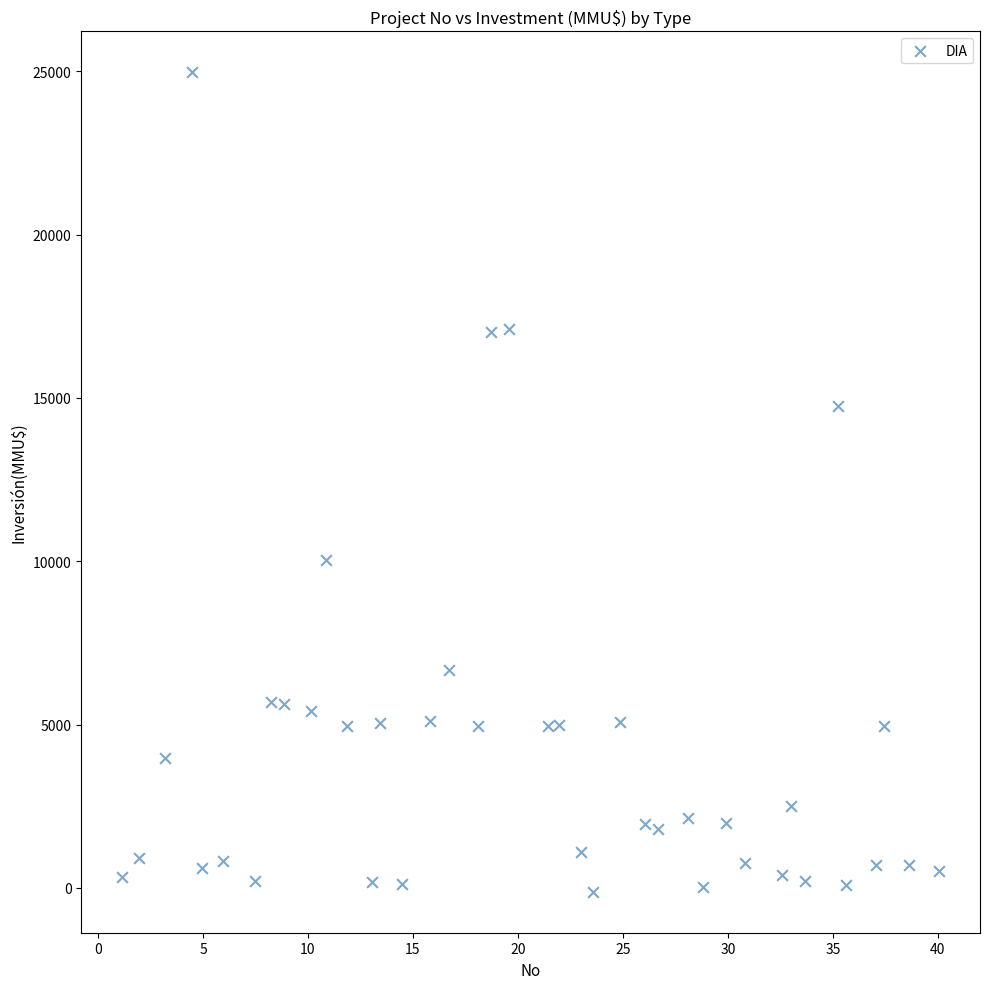

What is the range of Y values (max minus min)?

25089.5